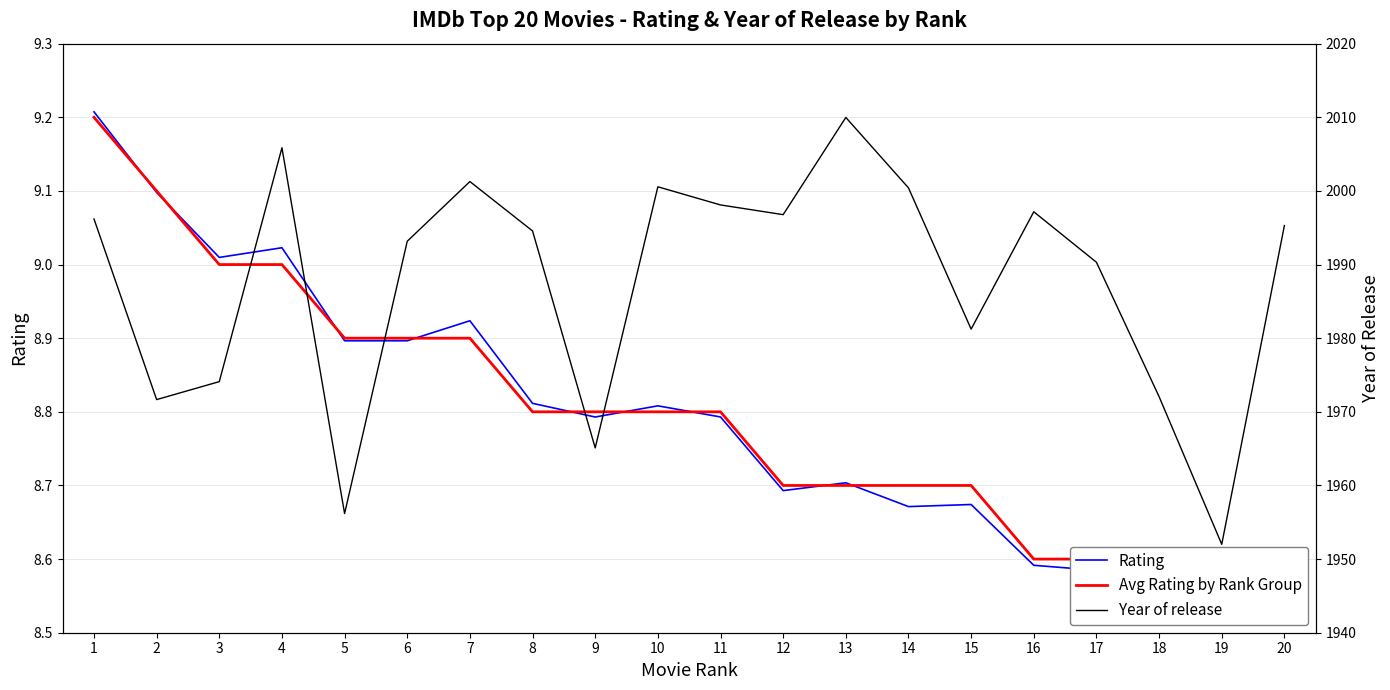

What is the average value of the Avg Rating by Rank Group series?

8.8